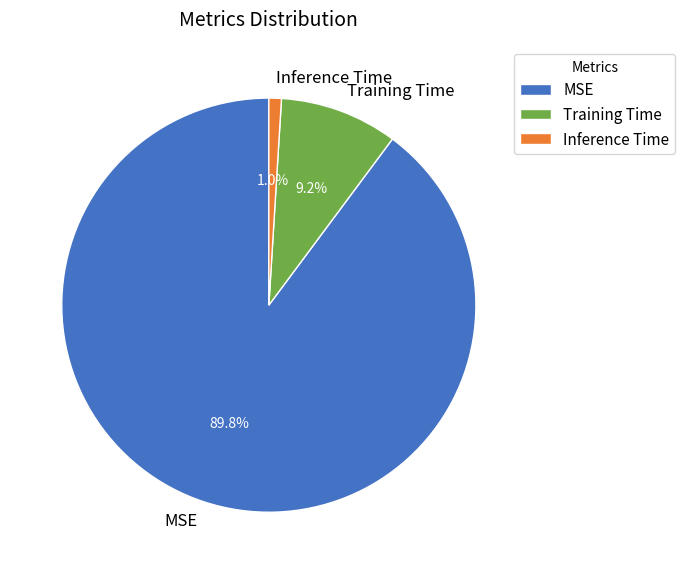

Which category accounts for the majority?

MSE